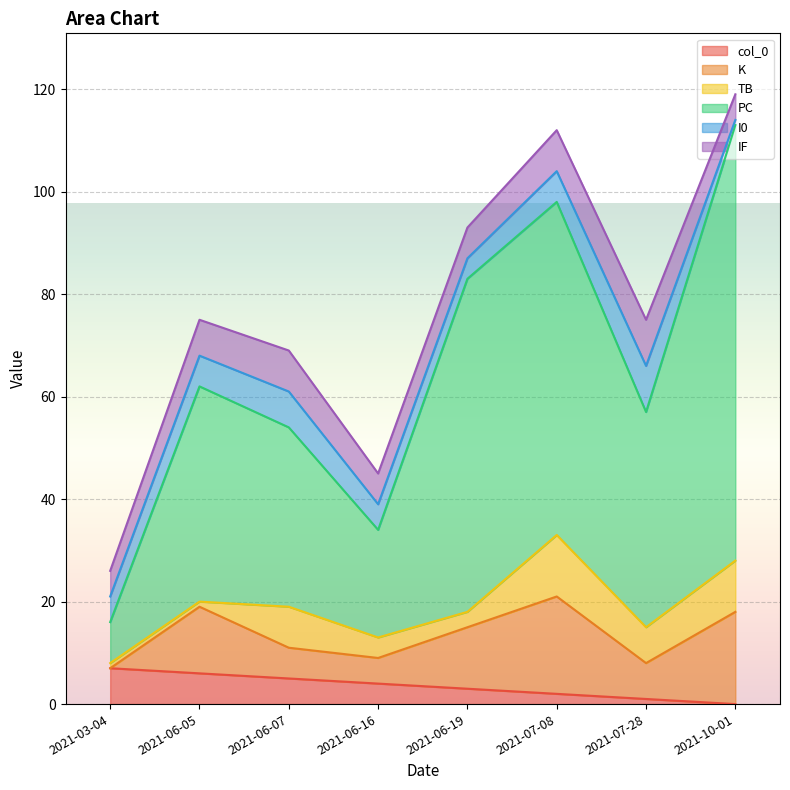

The col_0 series shows 4 at 2021-06-16. True or false?

True